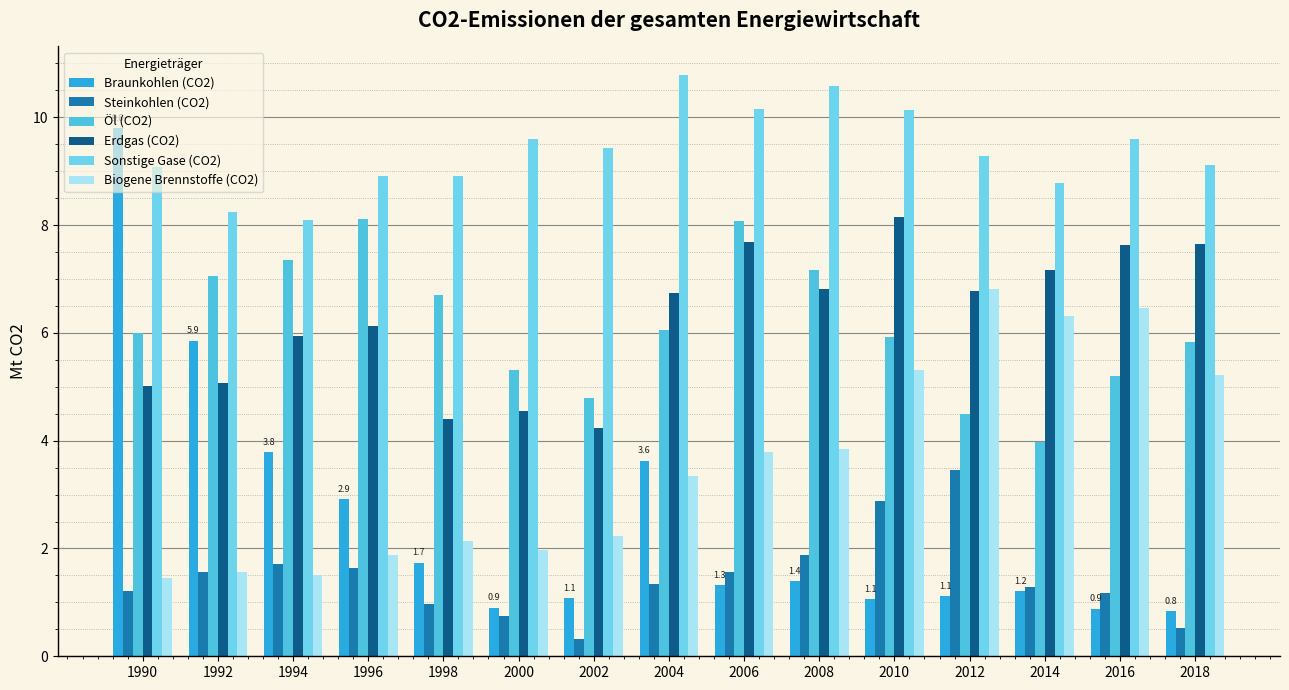

Which series has the largest total across all categories?

Sonstige Gase (CO2)